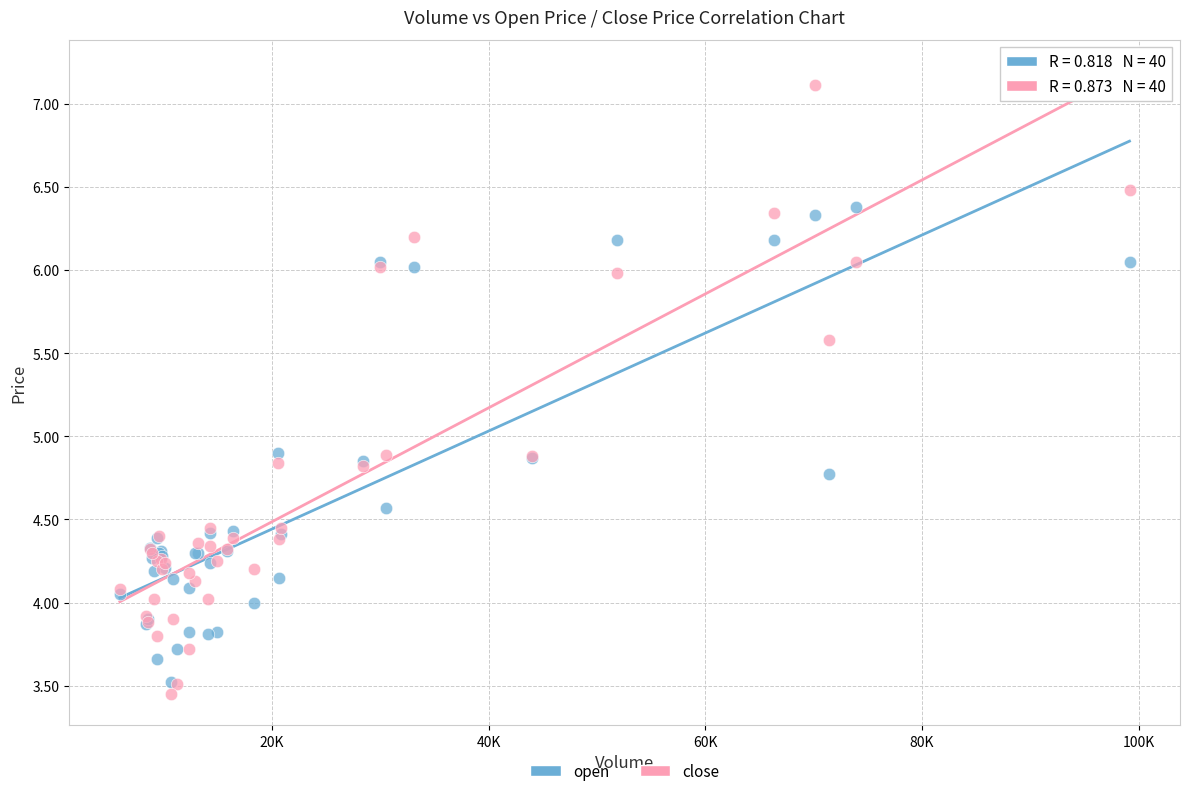

What are all the series names shown in the legend?

open, close